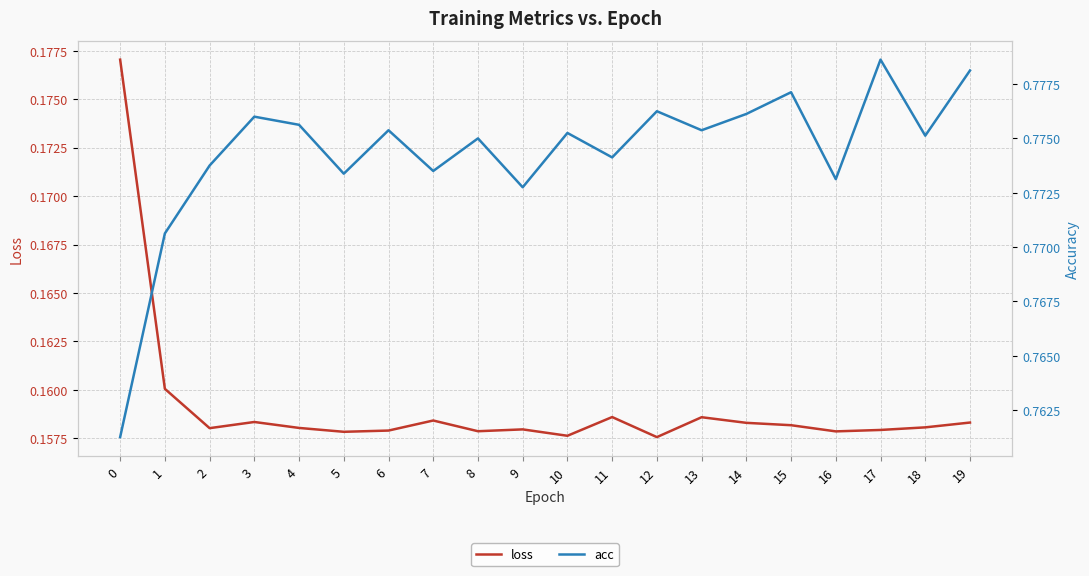

Does the chart have visible grid lines?

Yes